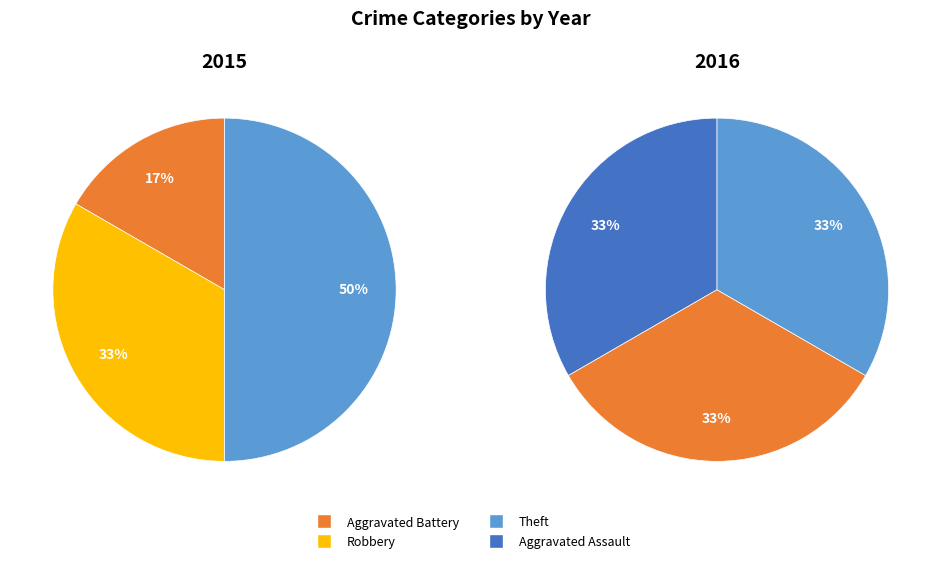

Does any single category account for the majority?

No